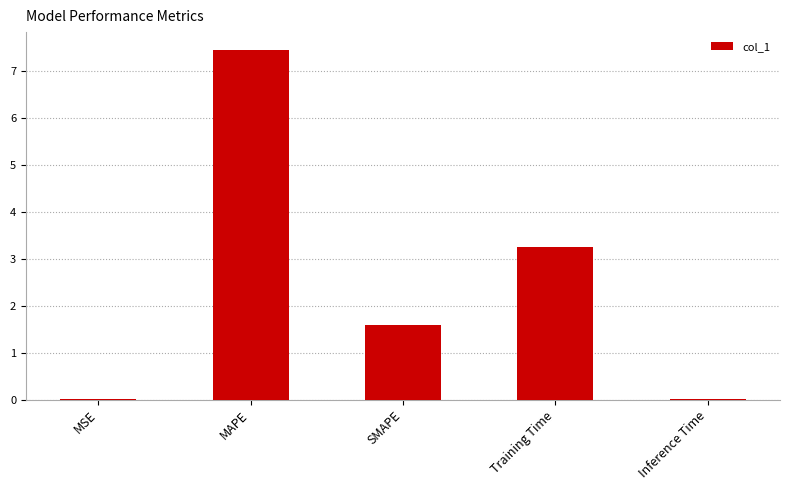

Are the bars grouped side by side (vs. stacked)?

No